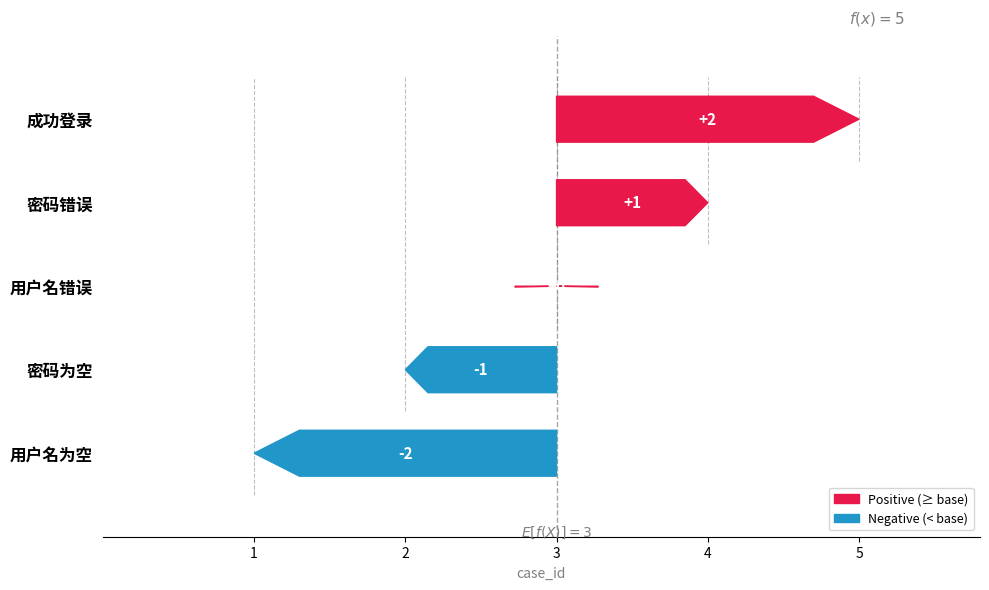

What is the sum of all values?

15